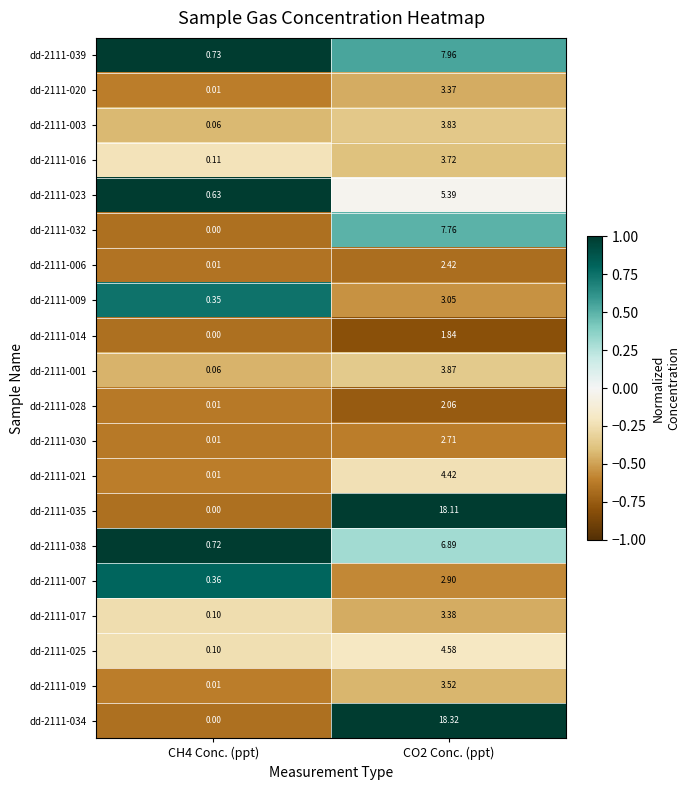

Is the value of dd-2111-030 at CH4 Conc. (ppt) greater than the value of dd-2111-023 at CO2 Conc. (ppt)?

No